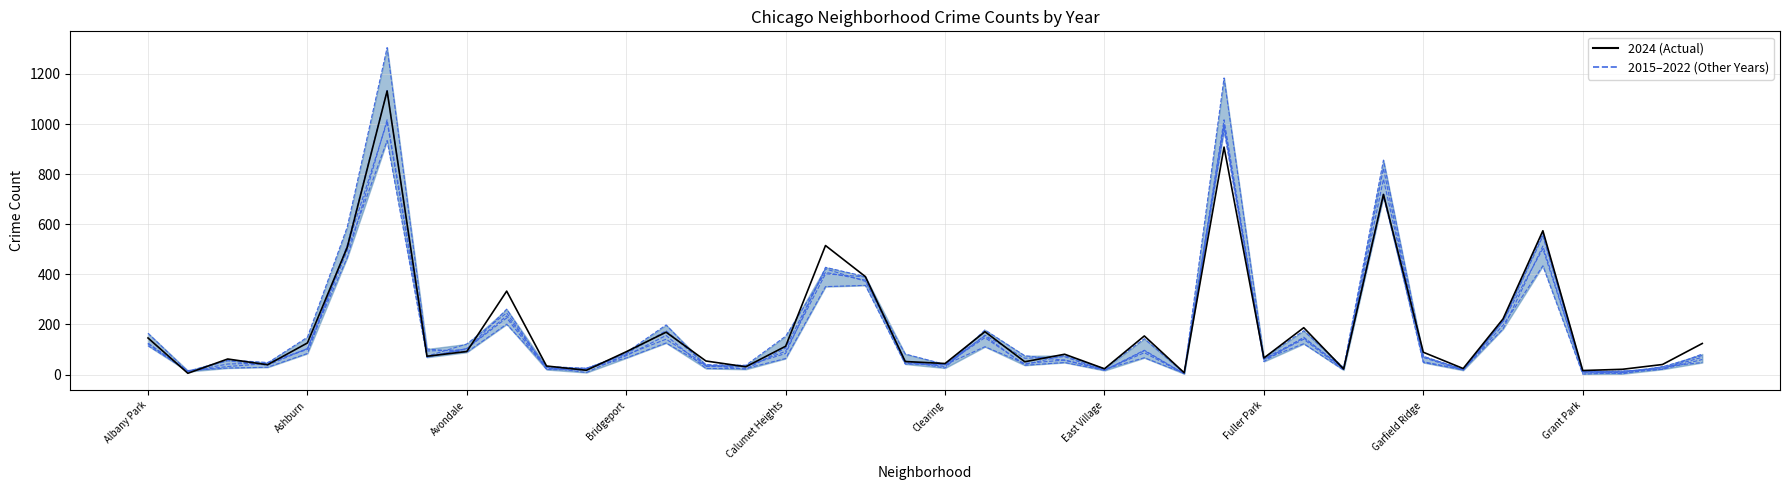

Between Clearing and Grant Park, which is larger?

Clearing